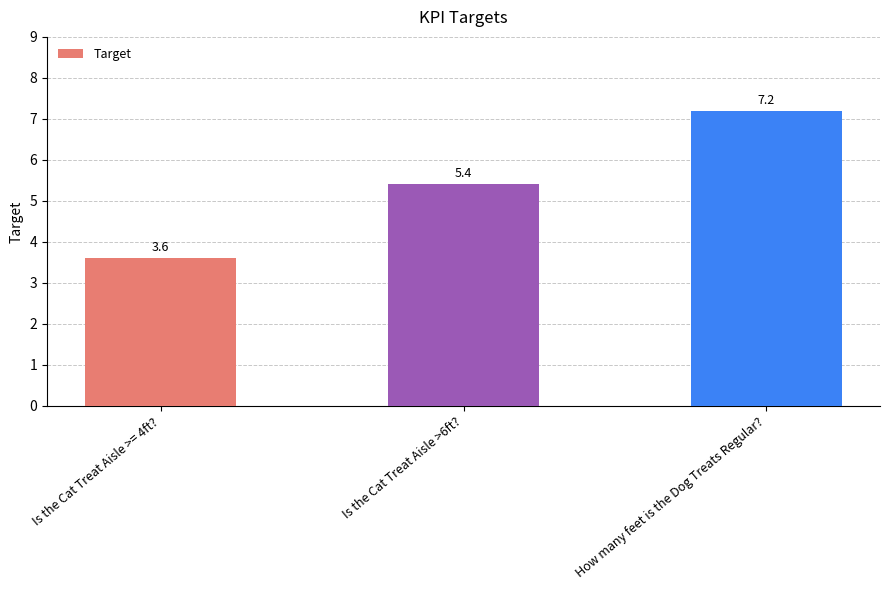

Which label corresponds to the largest value in the chart?

How many feet is the Dog Treats Regular?